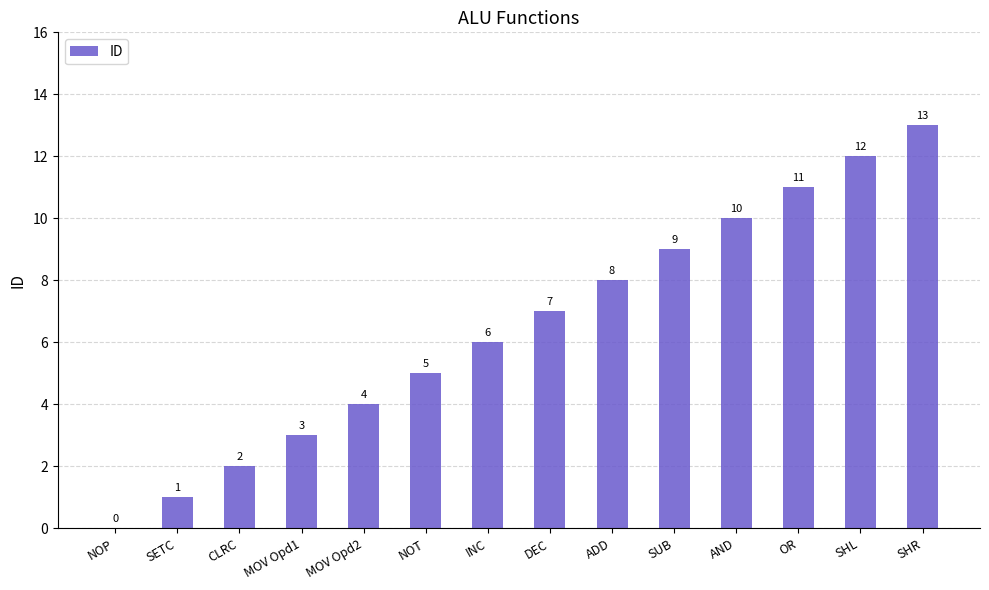

What is the maximum value shown in the chart?

13